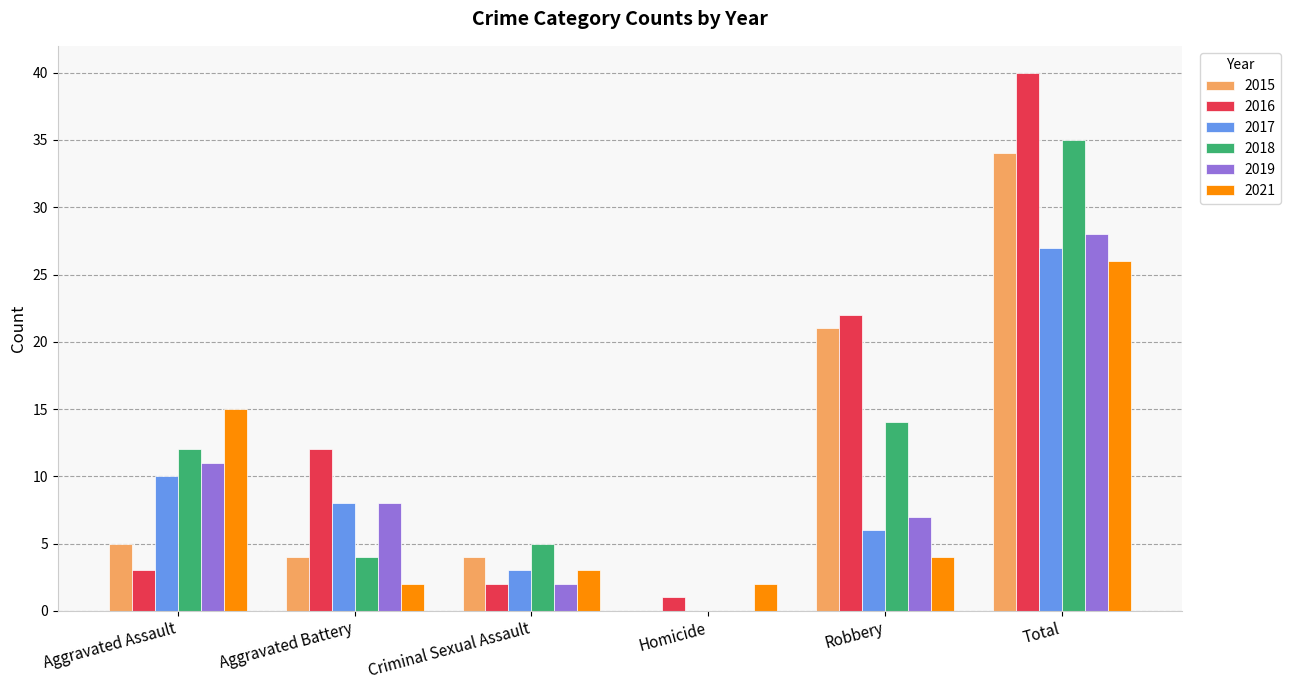

Which series has the largest range (max minus min)?

2016